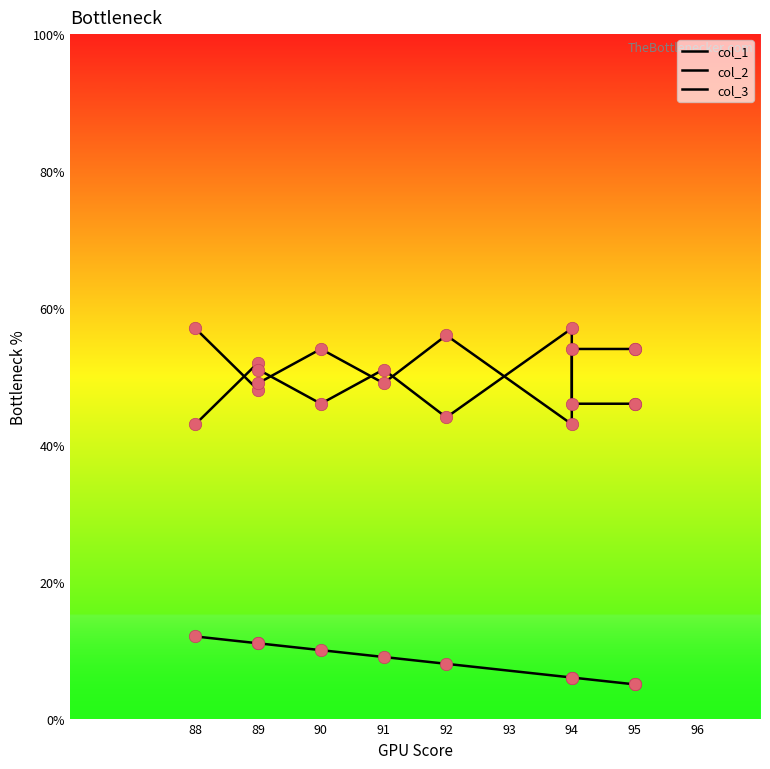

Which series reaches the minimum Y coordinate?

col_1